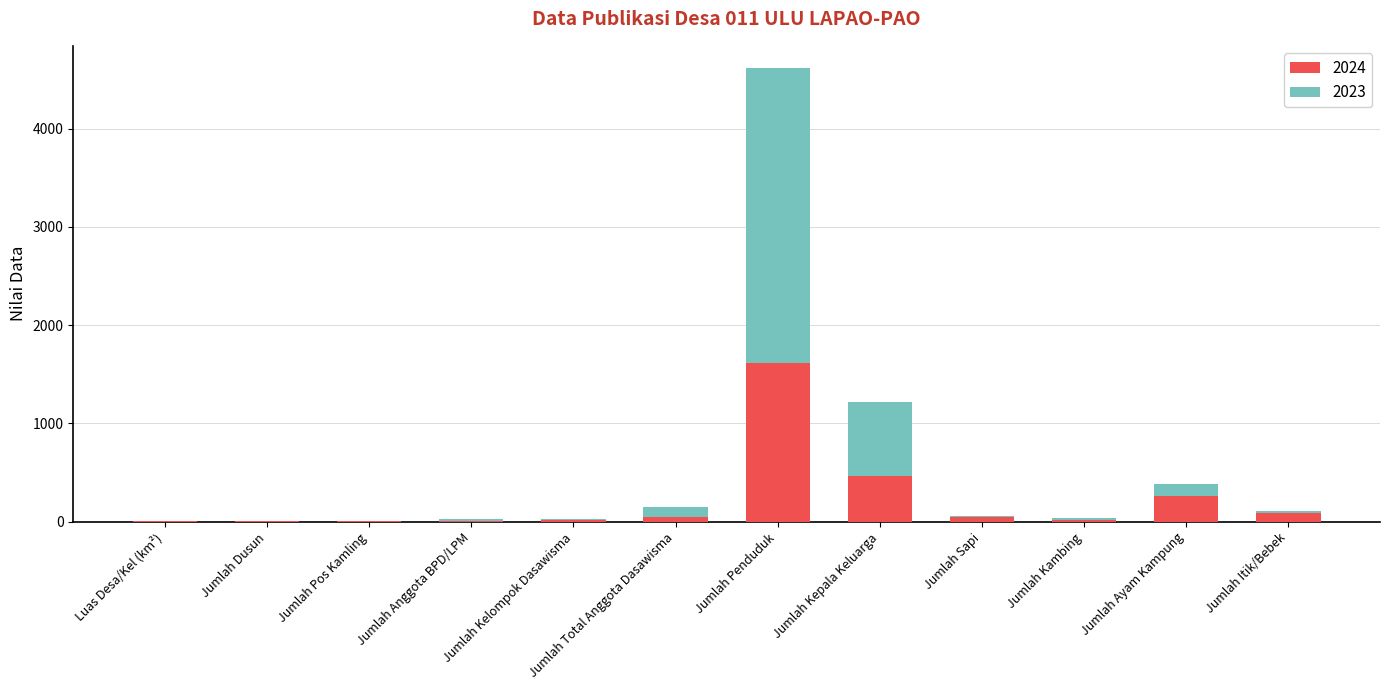

What is the sum of all 2024 values?

2585.5